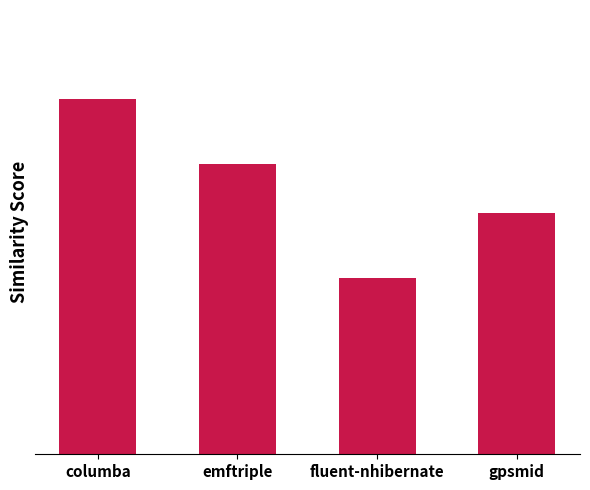

True or false: the data shows 1.0 at columba.

True